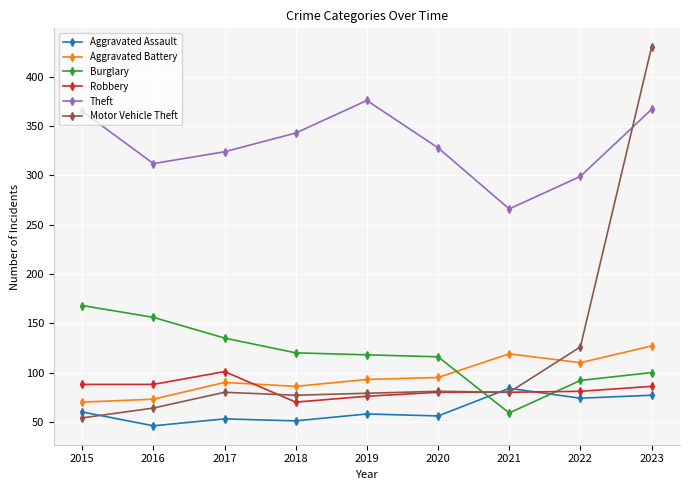

What is the maximum value shown in the chart?

430